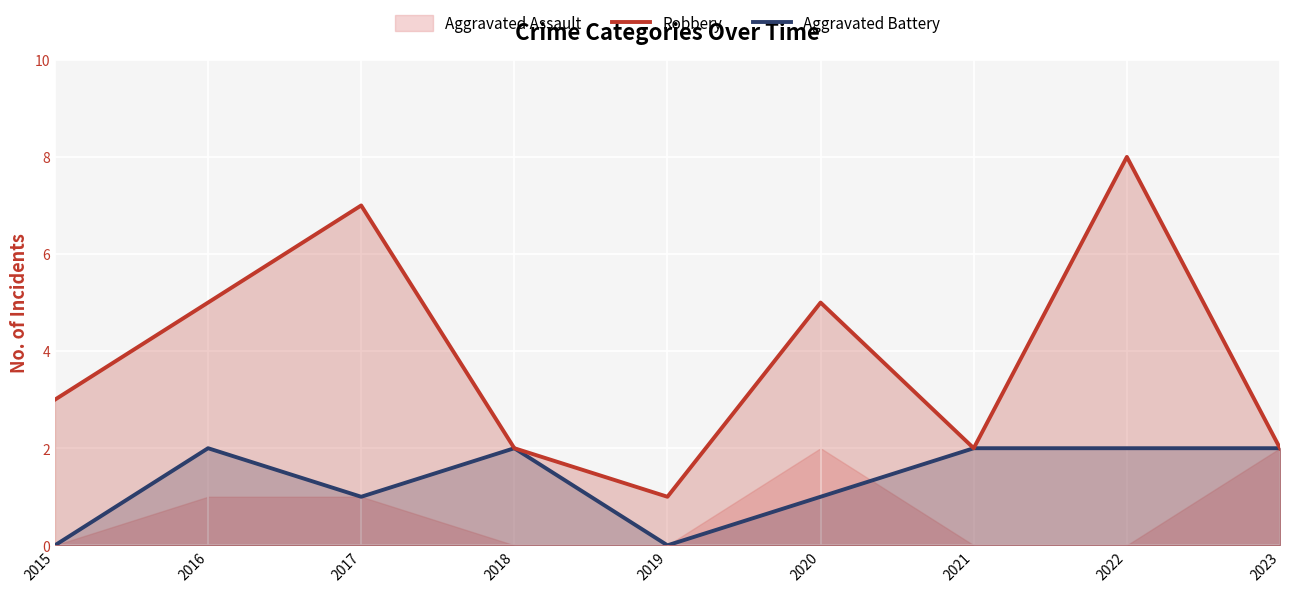

What is the value of the Aggravated Battery point at the 3rd from the left?

1